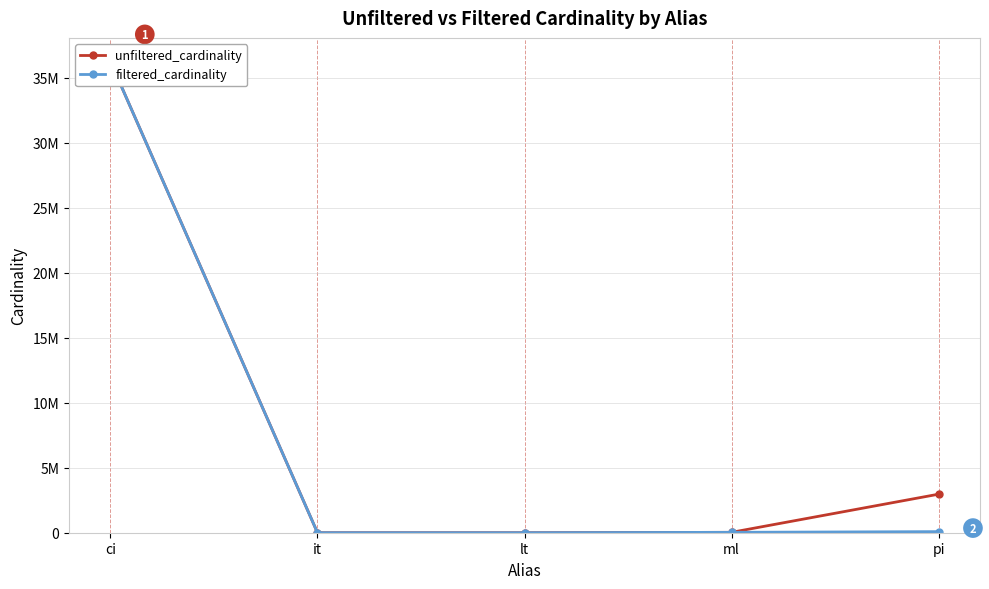

At lt, list the series in order from smallest to largest.

filtered_cardinality, unfiltered_cardinality